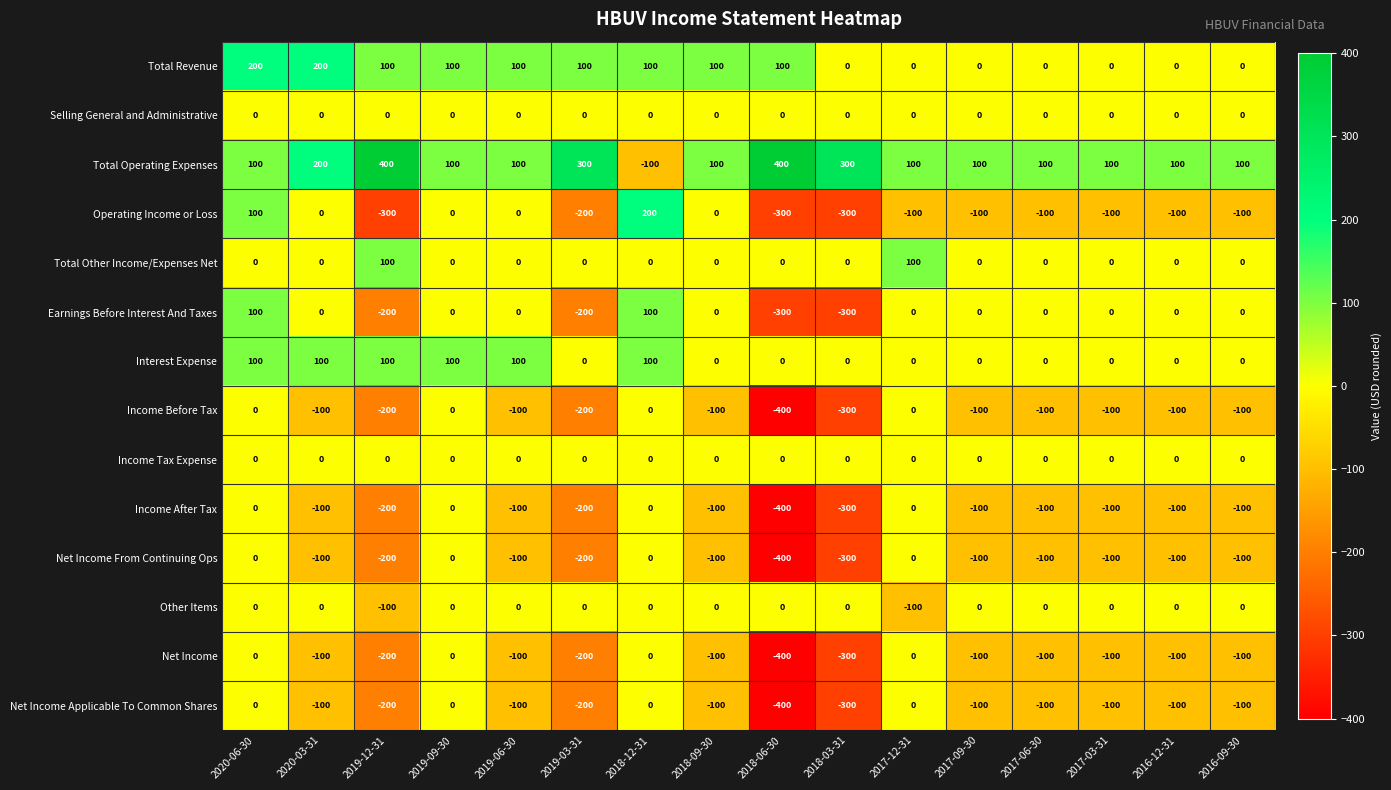

How many positive values does the Total Other Income/Expenses Net series have?

2